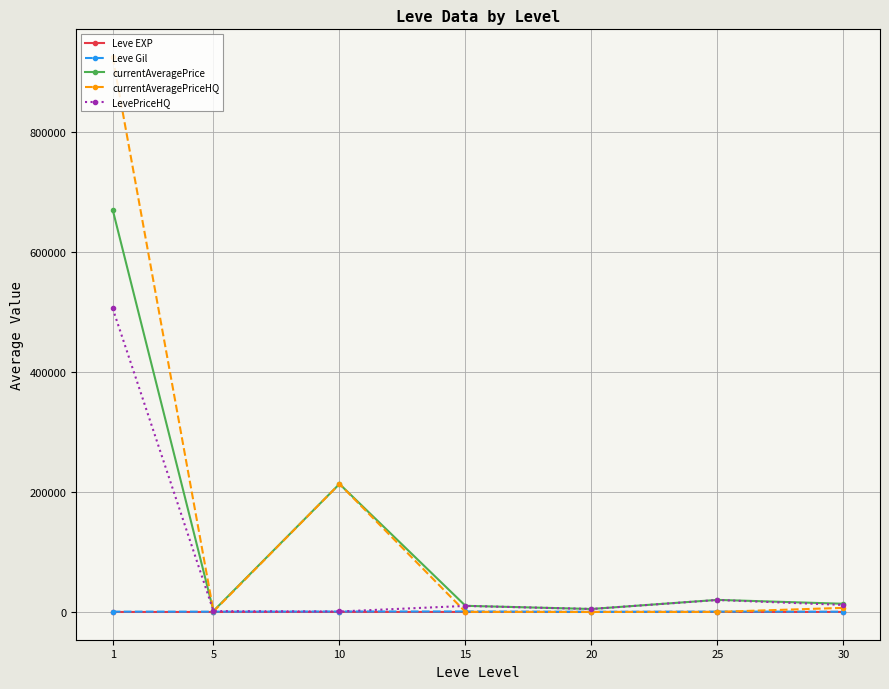

What is the maximum value for LevePriceHQ?

506047.7